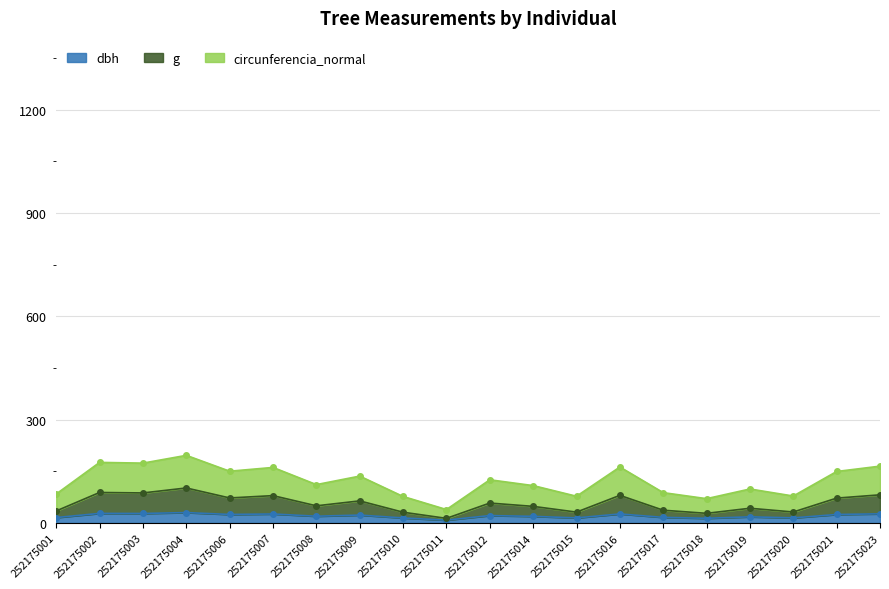

At which category does g reach its first local peak?

252175002